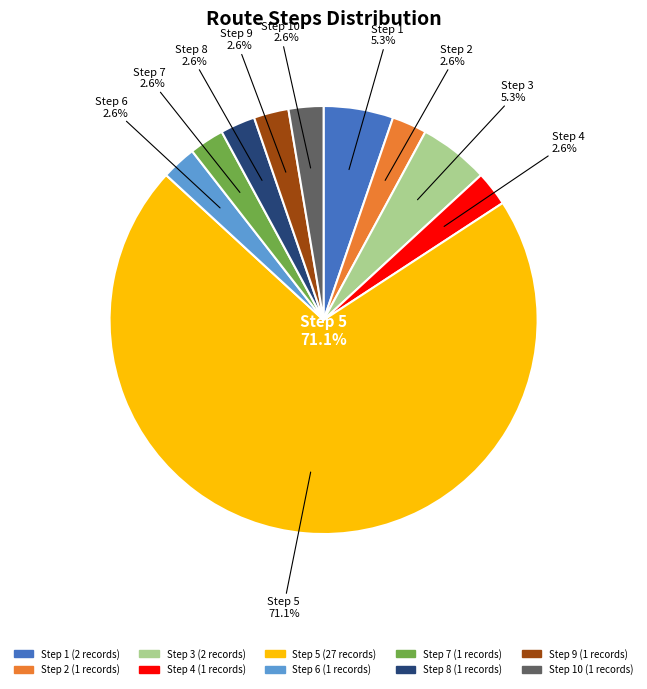

Which slice is the smallest?

2